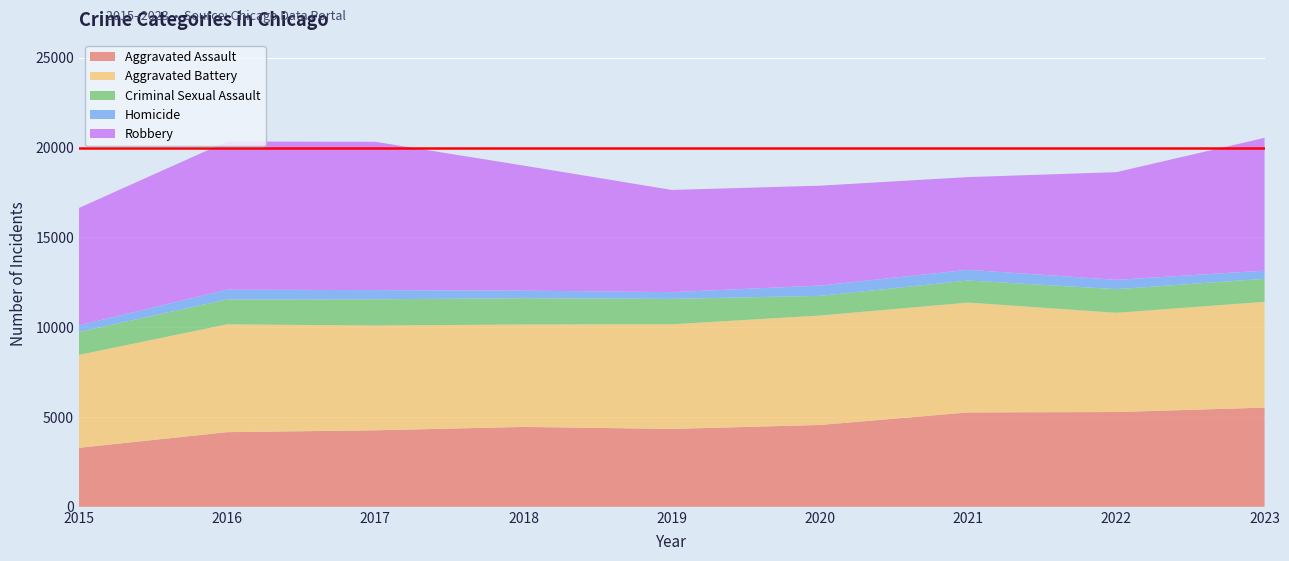

Reading left to right, what are all the values shown in this chart?

Aggravated Assault: 3284	4157	4260	4448	4337	4556	5254	5277	5523
Aggravated Battery: 5177	6004	5835	5706	5827	6094	6118	5528	5890
Criminal Sexual Assault: 1274	1387	1460	1462	1414	1095	1229	1314	1282
Homicide: 372	544	512	422	376	576	597	521	455
Robbery: 6534	8251	8259	6964	5691	5560	5162	5995	7395